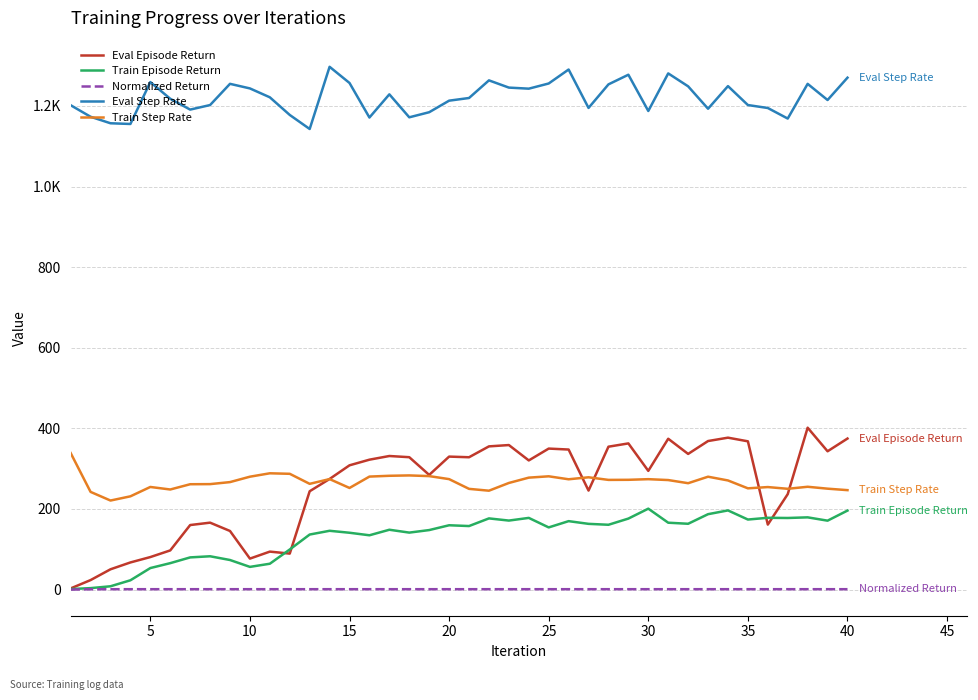

After their last crossing, which series has the higher values: Eval Episode Return or Train Step Rate?

Eval Episode Return